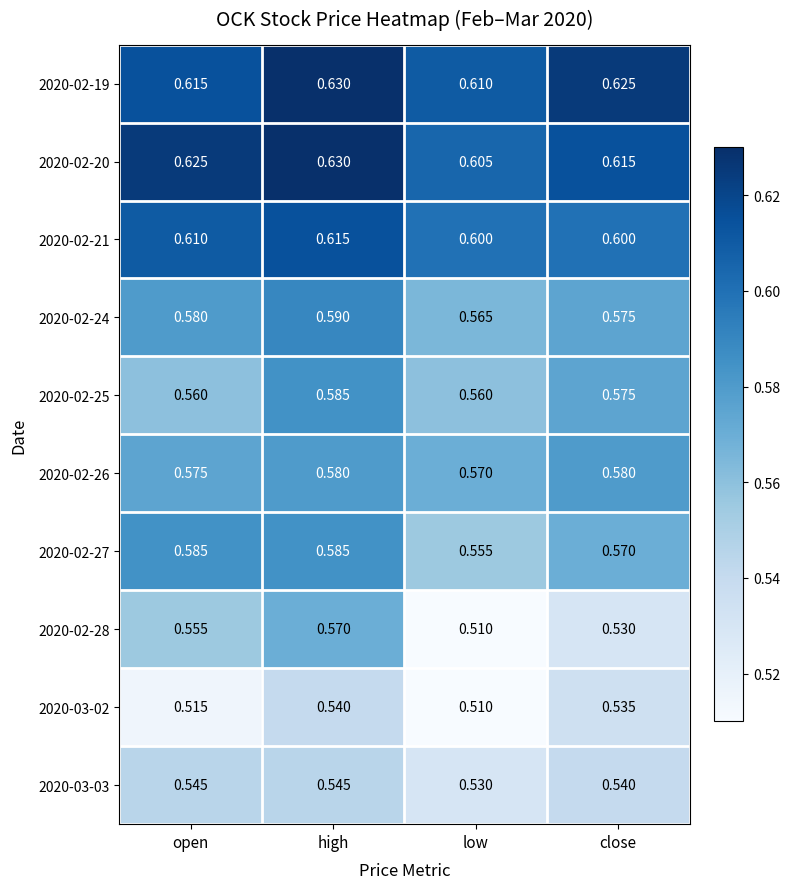

Which category has the lowest value in the 2020-03-02 series?

low